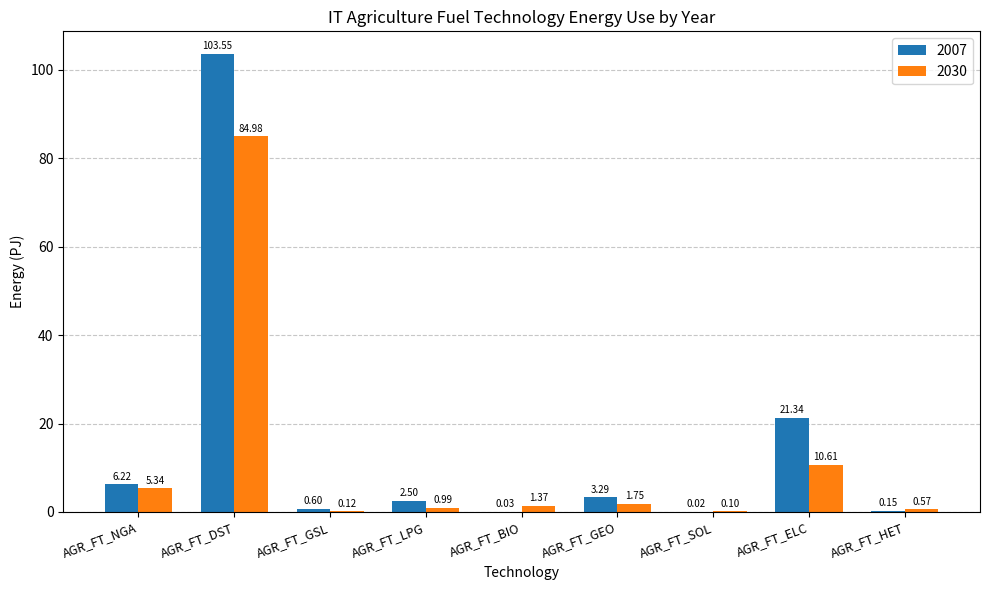

Between AGR_FT_ELC and AGR_FT_HET, which series saw the biggest shift?

2007